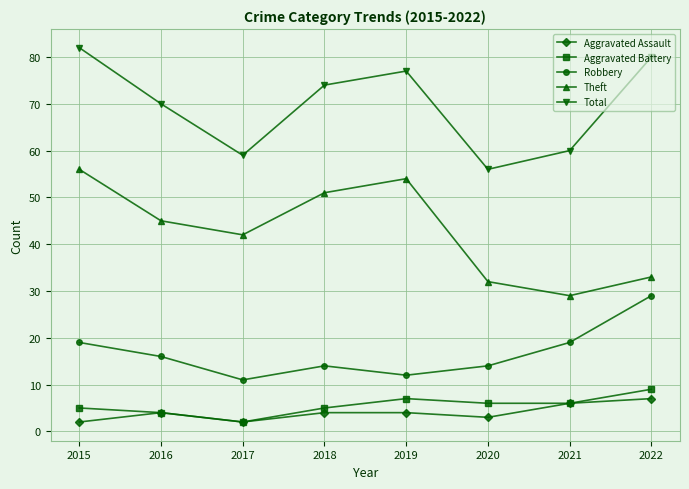

What is the sum of the Theft values at 2015 and 2018?

107